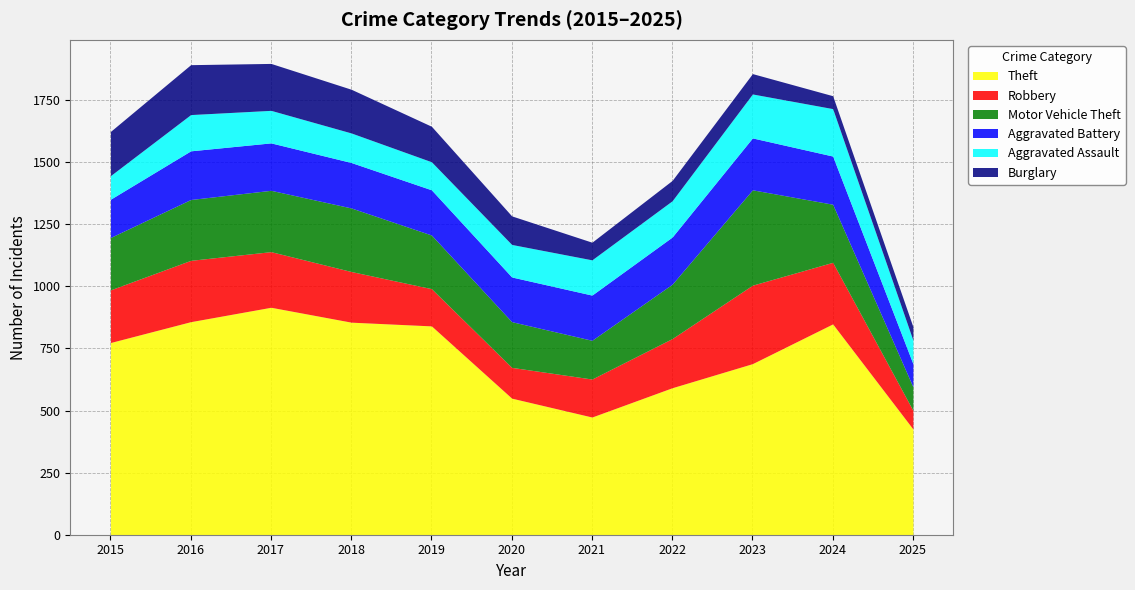

Where is the first local maximum for Theft?

2017